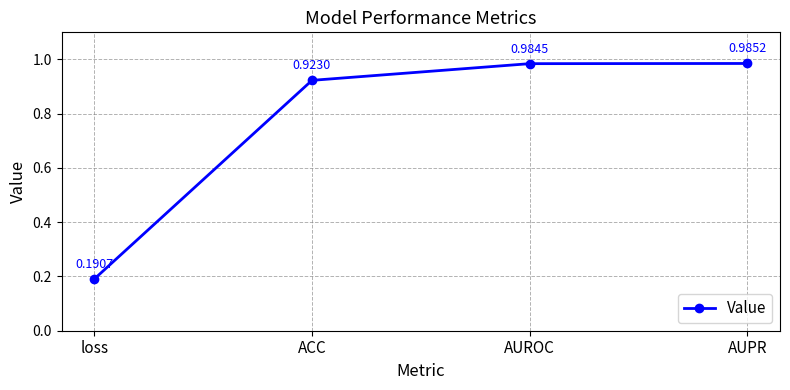

Which label corresponds to the largest value in the chart?

AUPR